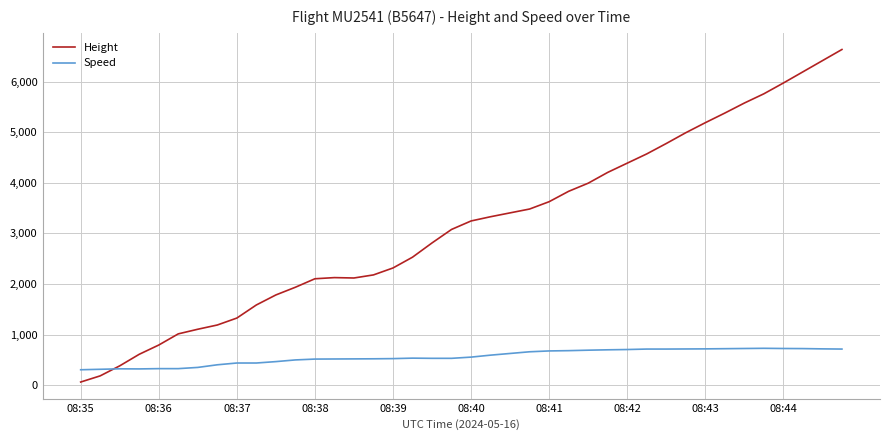

Is this an area chart (filled region under the line)?

No